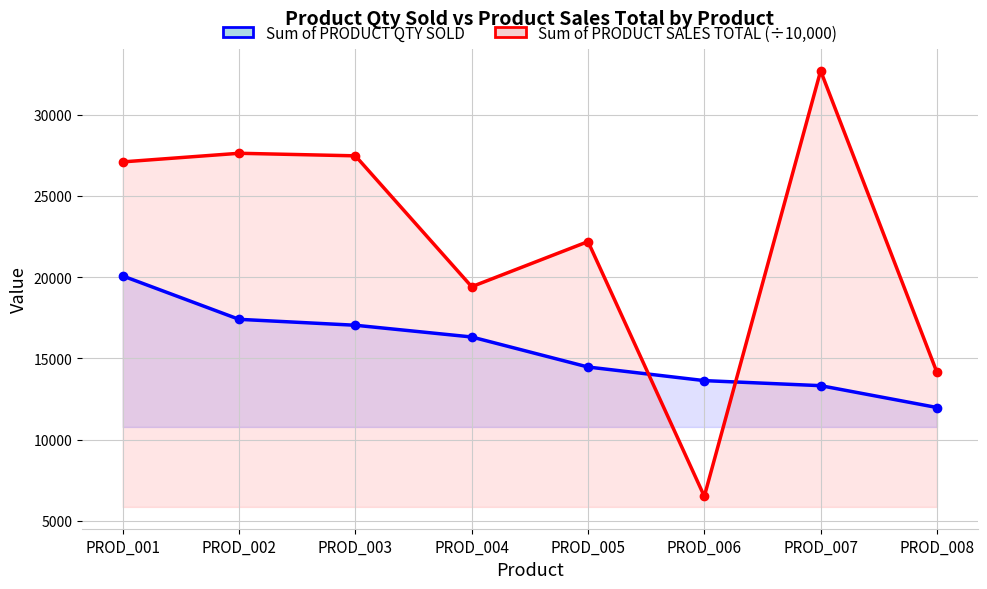

How many times do Sum of PRODUCT QTY SOLD and Sum of PRODUCT SALES TOTAL (÷10,000) cross each other?

2